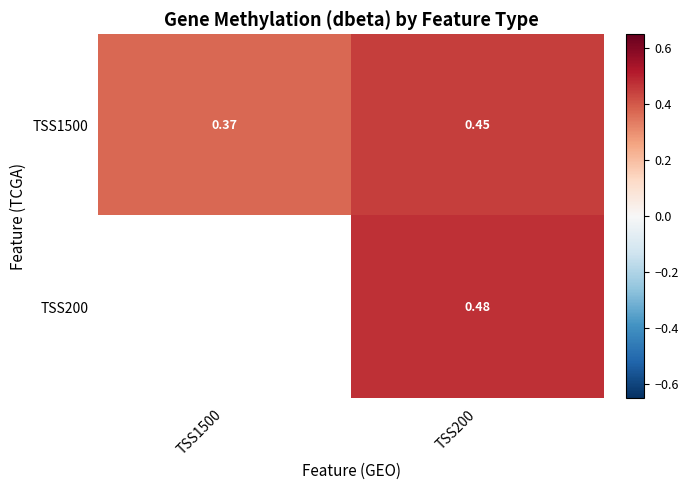

Between TSS1500 and TSS200, which is larger?

TSS200